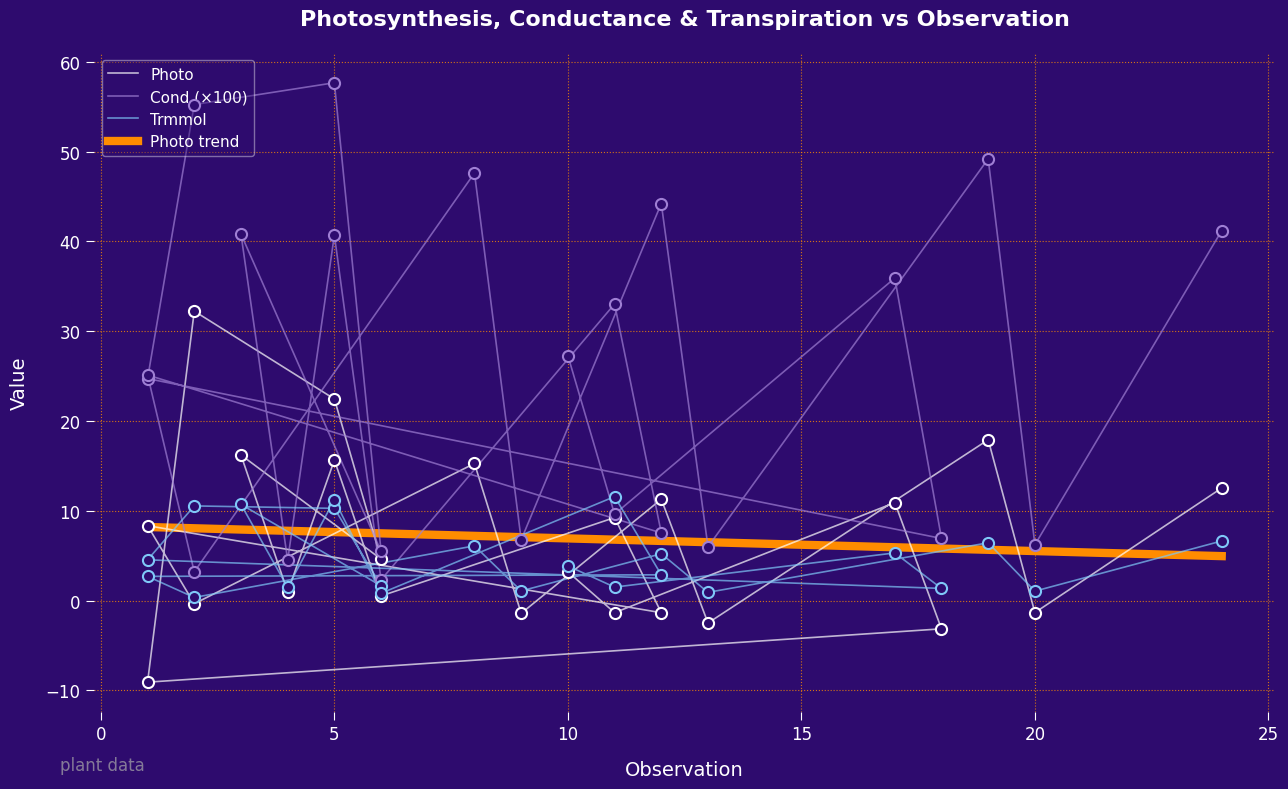

What is the total value across all series at 6?

11.7